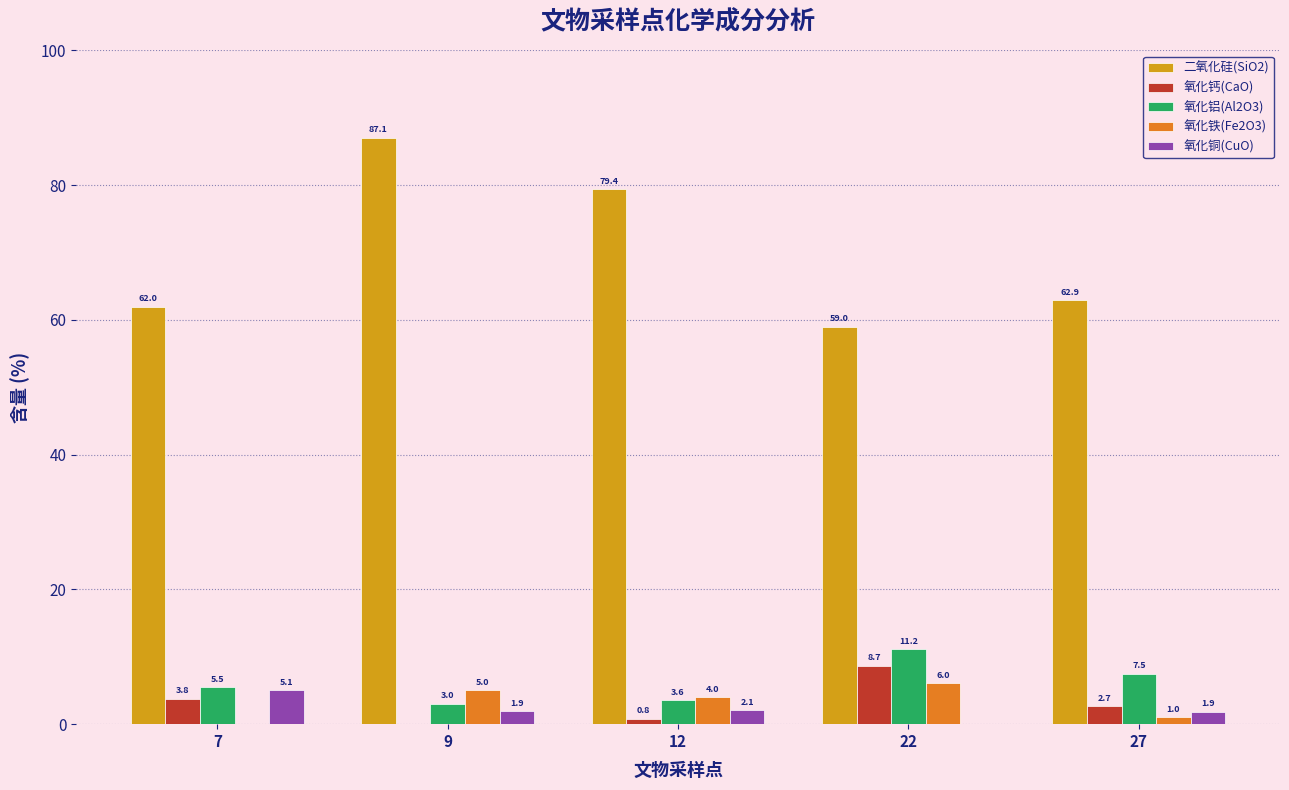

Where is 二氧化硅(SiO2) nearest to the value 73?

12